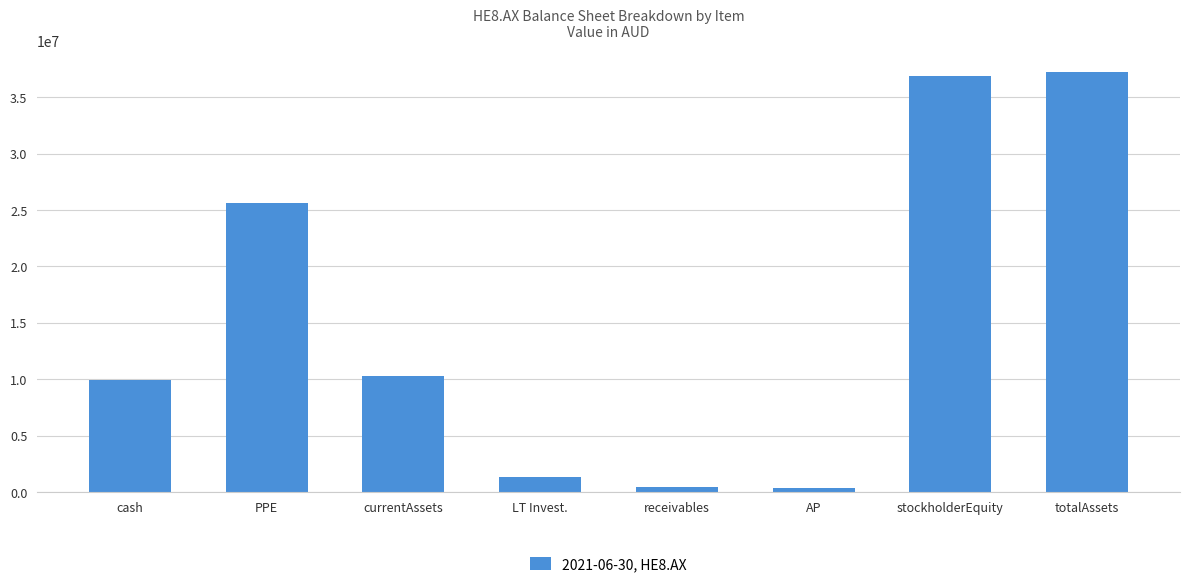

What is the label of the 1st bar from the left?

cash